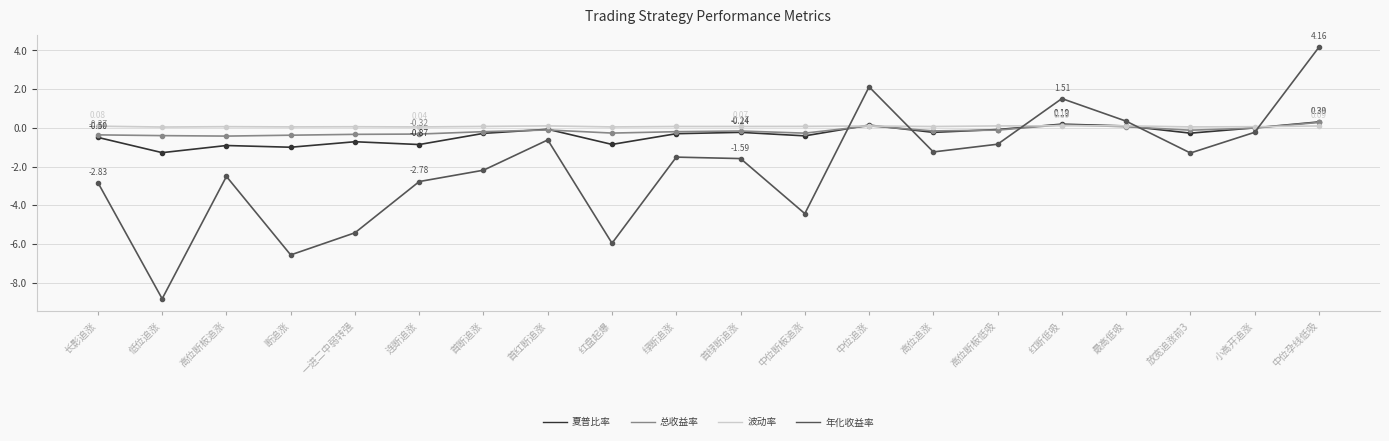

Read the 夏普比率 value at 中位孕线低吸.

0.3